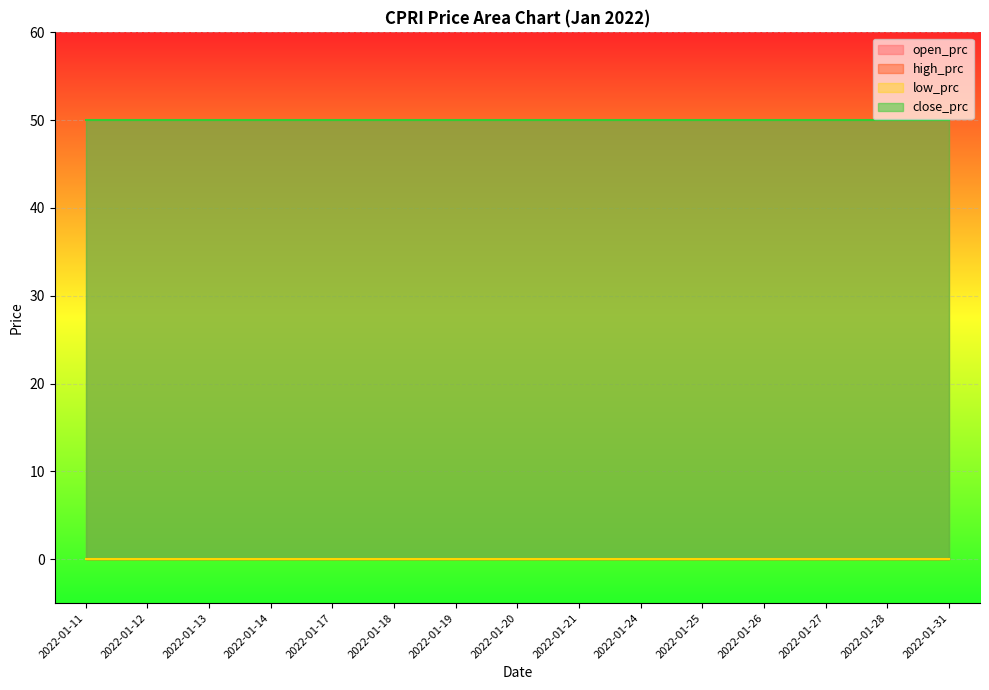

True or false: high_prc and open_prc intersect in this chart.

False